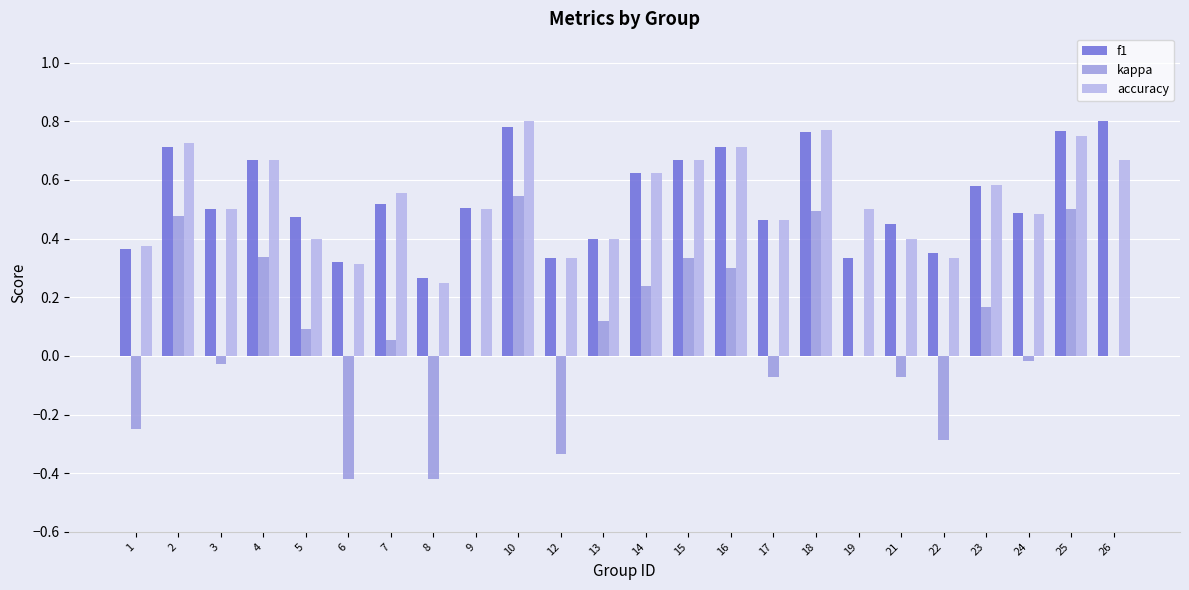

Which series has the widest spread of values?

kappa